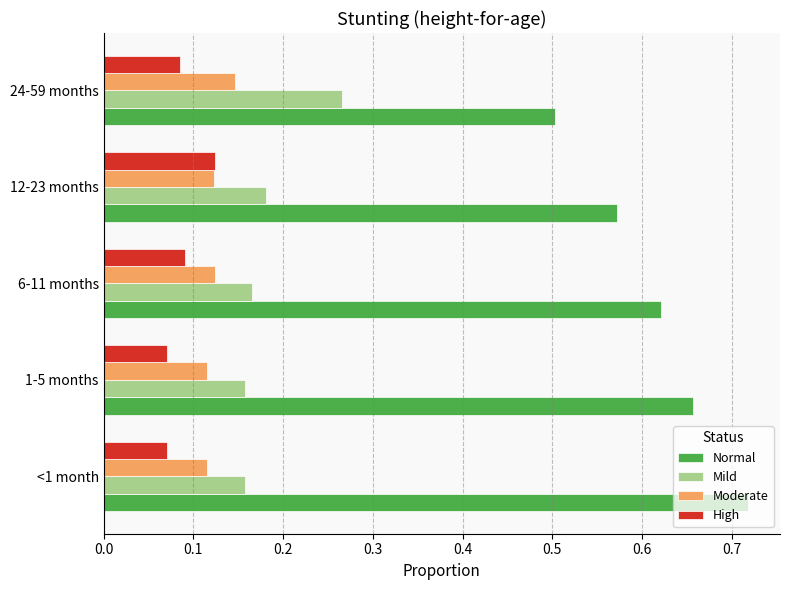

Rank the series at 1-5 months from highest to lowest value.

Normal, Mild, Moderate, High